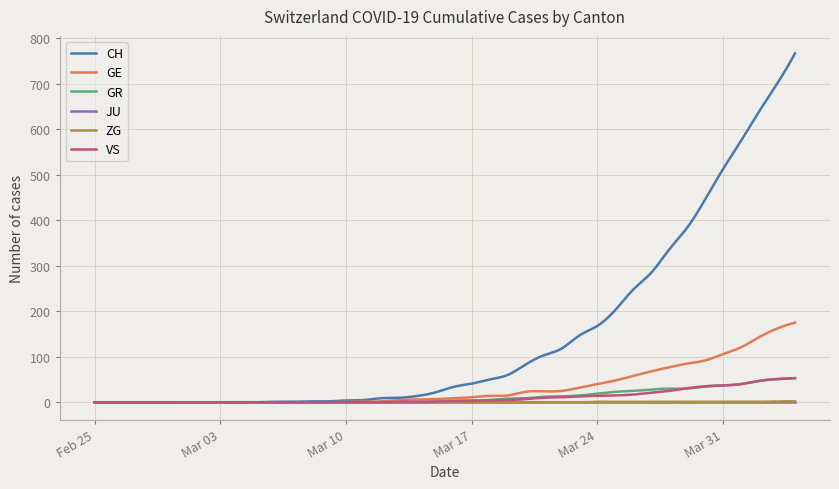

Count the number of categories in the chart.

300